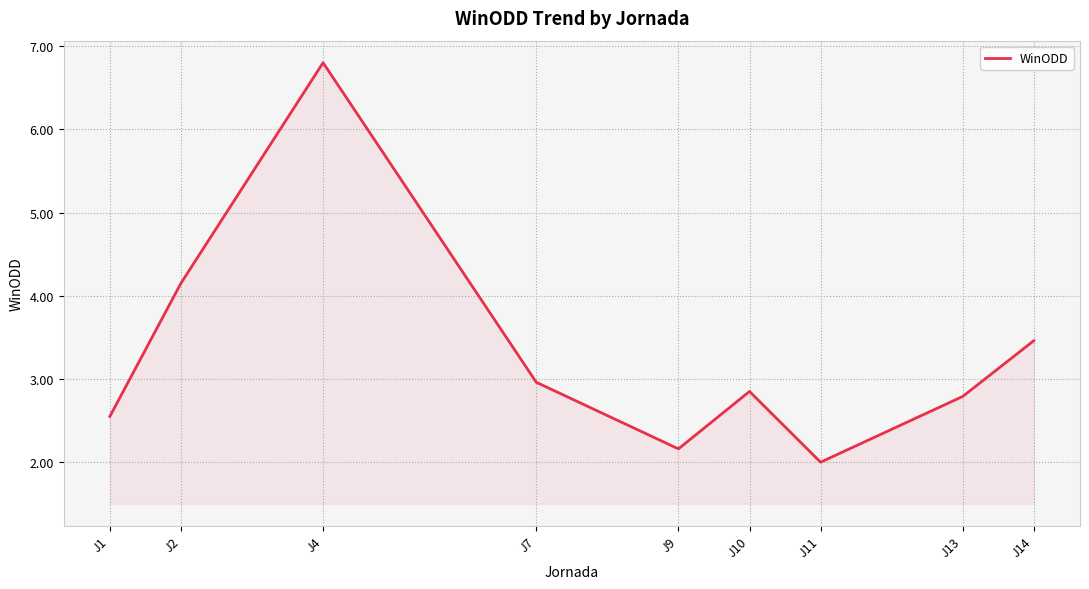

What is the difference between the maximum and minimum values?

4.8